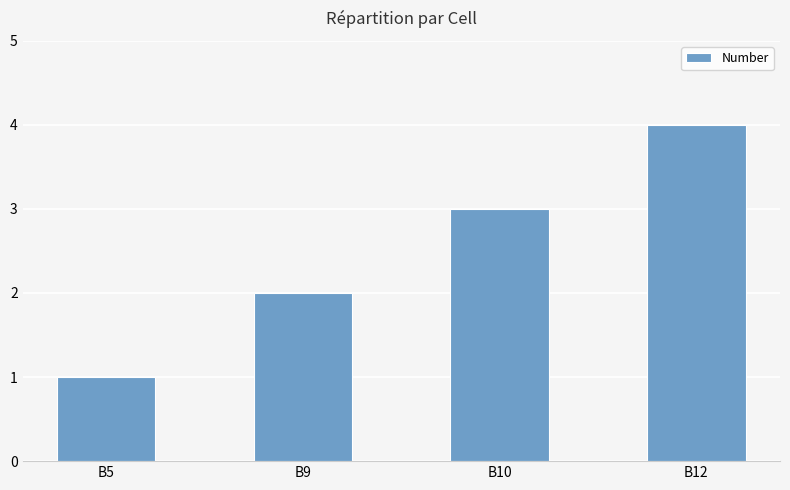

What is the minimum value shown in the chart?

1